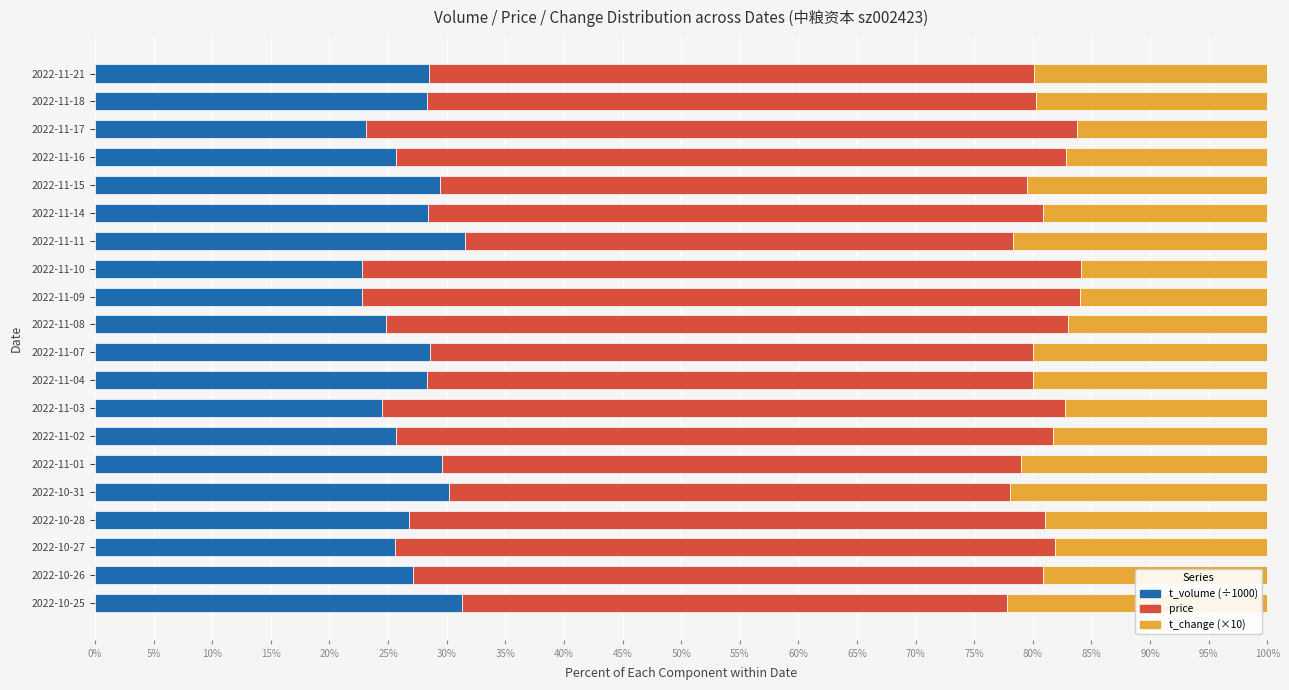

What is the difference between the t_volume (÷1000) values at 2022-11-04 and 2022-11-03?

3.8